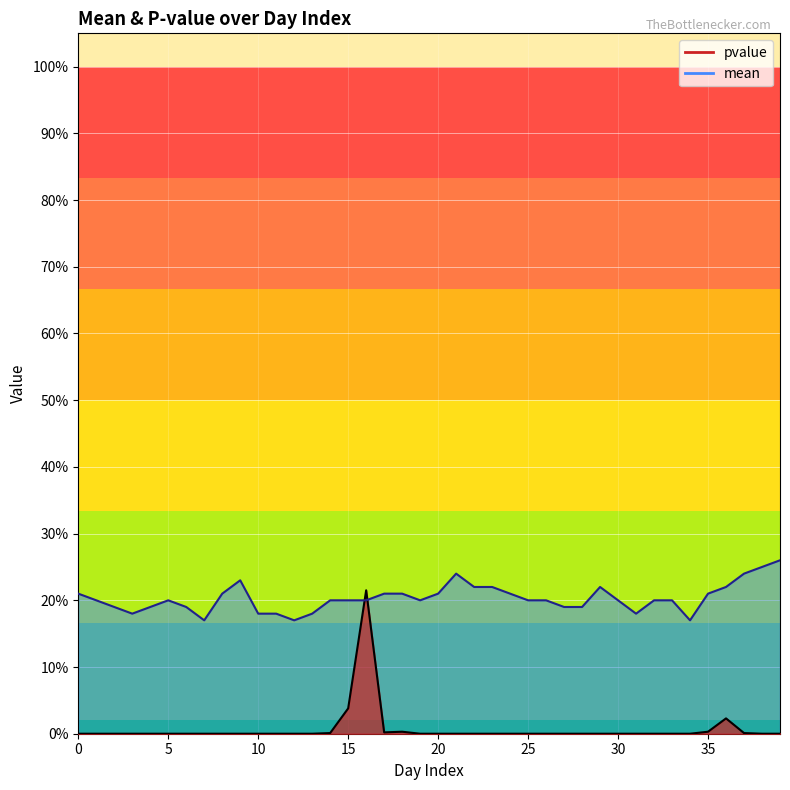

Rank the series by their maximum value, from lowest to highest.

pvalue, mean